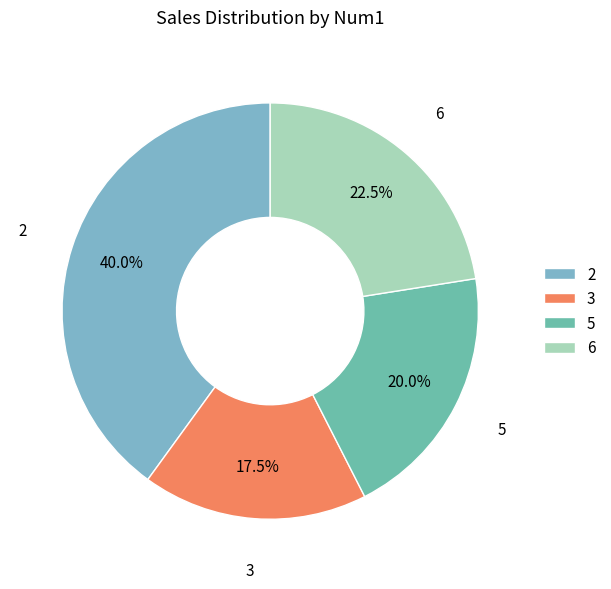

Is there any slice that represents more than half of the pie?

No